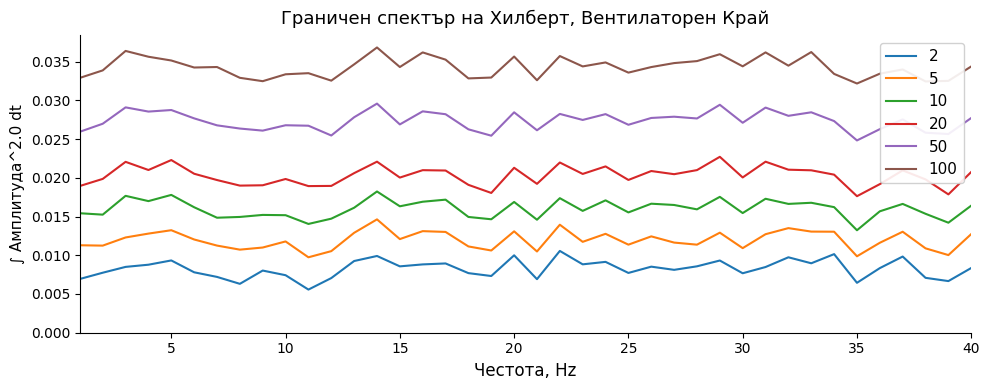

Count the number of data series in this chart.

6